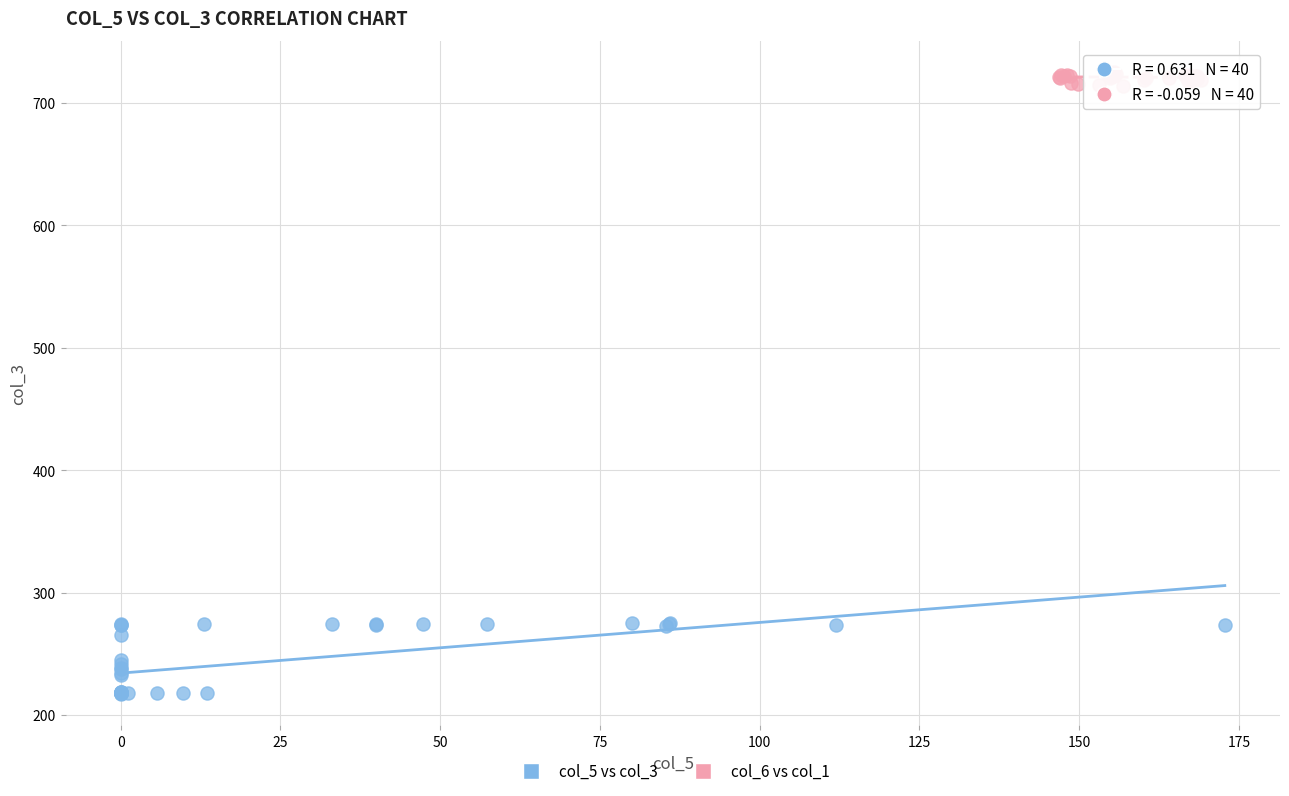

What are all the series names shown in the legend?

col_5 vs col_3, col_6 vs col_1